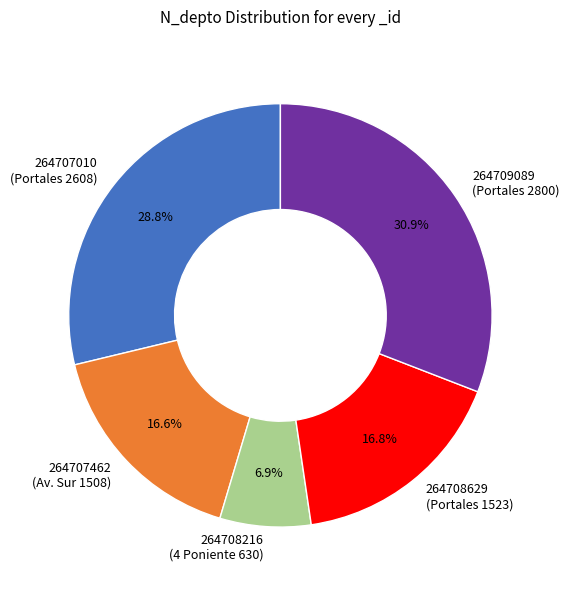

True or false: 264707010 accounts for 39% of the total.

False